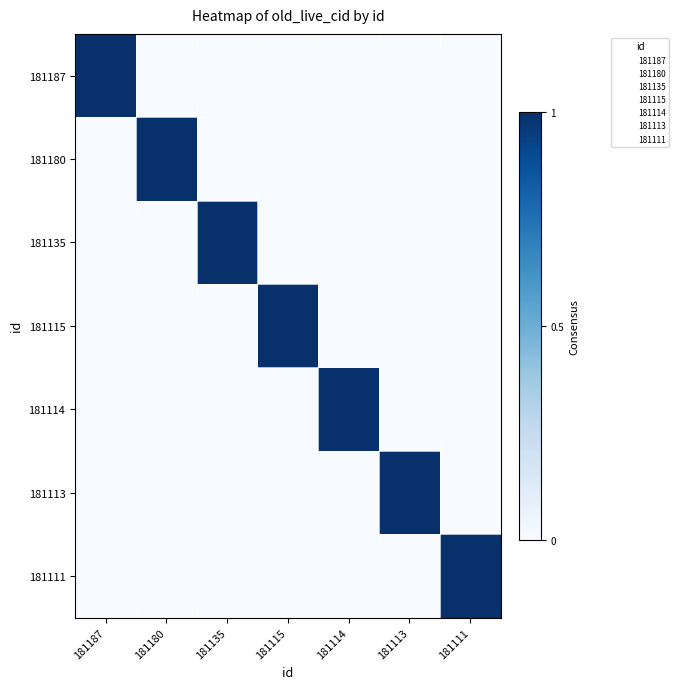

Rank the categories by 181115 value from lowest to highest.

181187, 181180, 181135, 181114, 181113, 181111, 181115